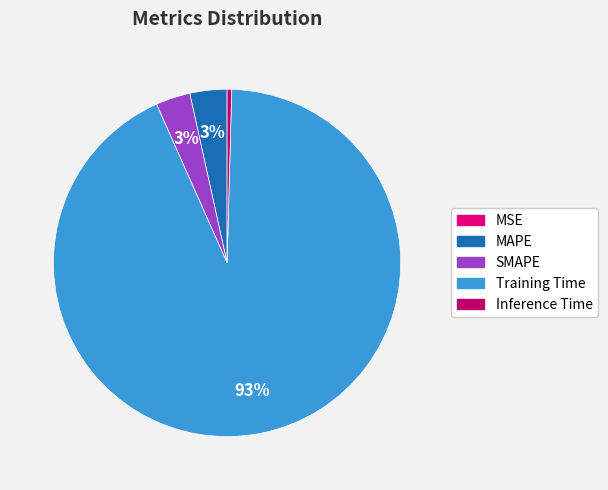

Combined, do SMAPE and Inference Time account for over 50%?

No